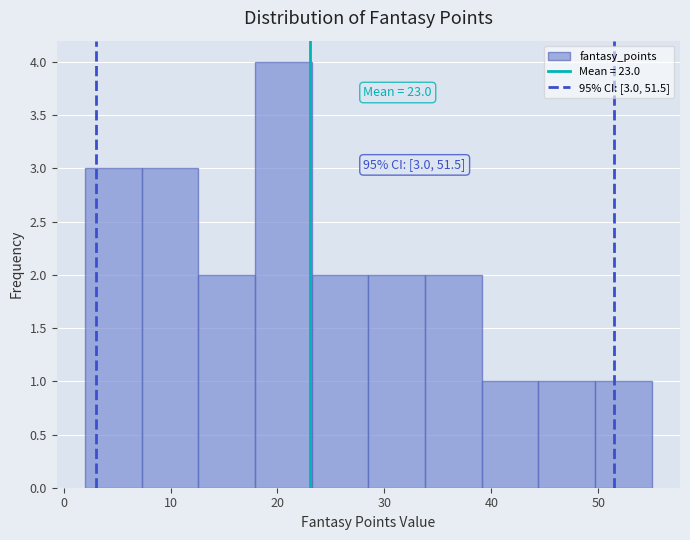

Which range on the x-axis has the tallest bar?

17.9 to 23.2